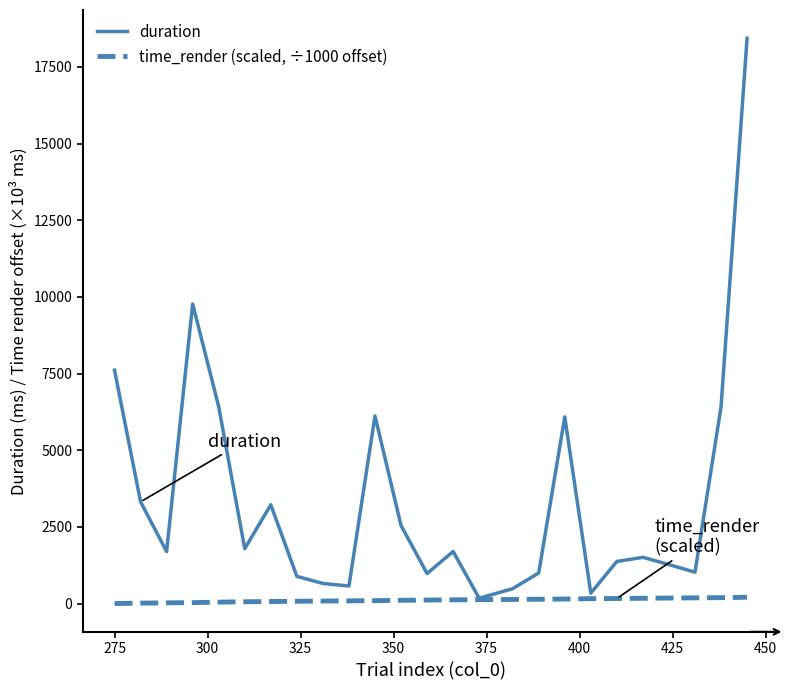

What is the greatest value displayed?

18434.4